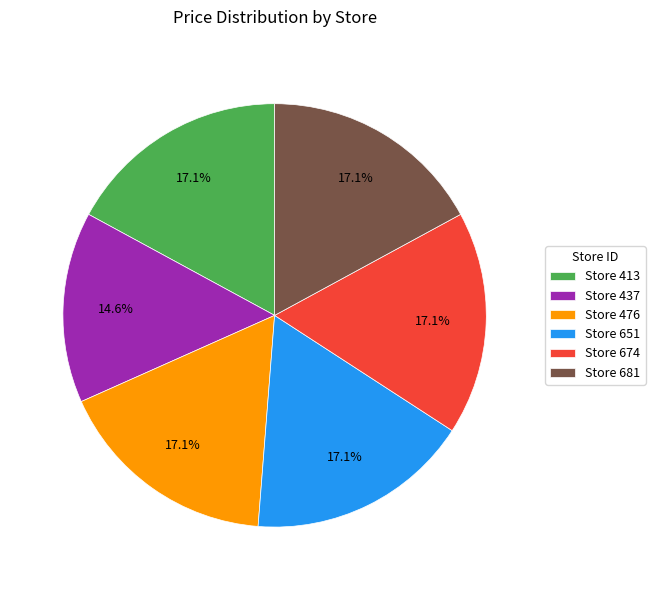

What is the ratio of the value at Store 651 to the value at Store 674?

1.0